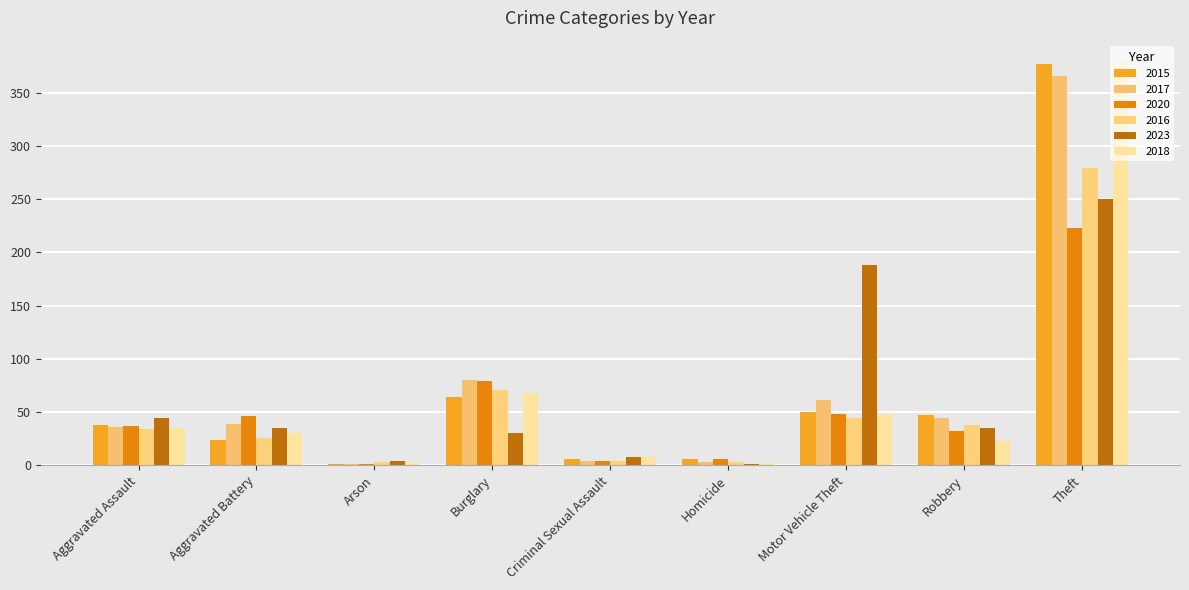

Reading right to left, list all the values displayed in this chart.

2015: 377	47	50	6	6	64	1	24	38
2017: 366	44	61	3	4	80	1	39	36
2020: 223	32	48	6	4	79	1	46	37
2016: 279	38	44	3	4	71	3	26	34
2023: 250	35	188	1	8	30	4	35	44
2018: 380	23	48	2	8	68	2	30	35